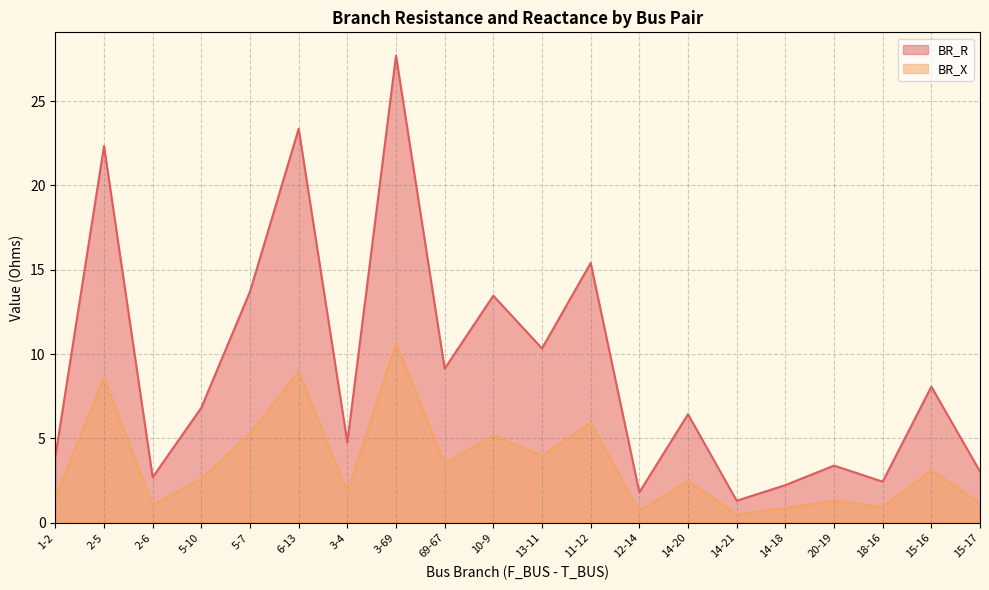

What is the greatest value displayed?

27.7